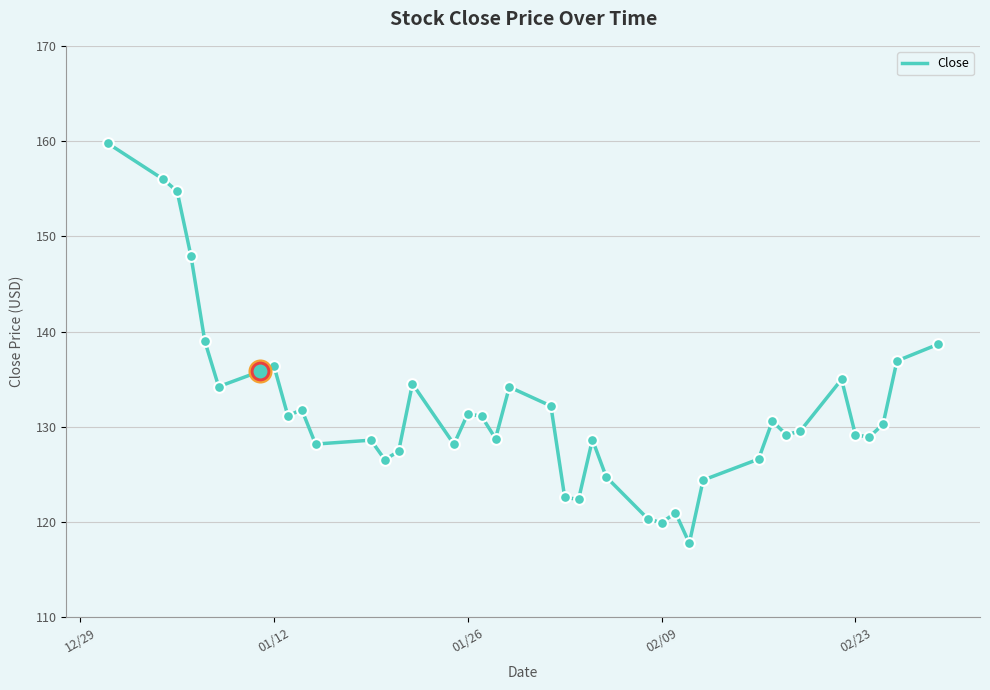

What is the minimum value shown in the chart?

117.8